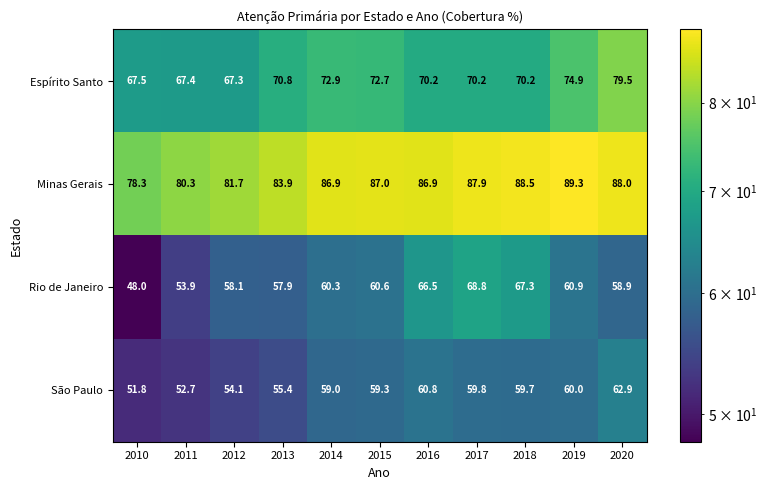

What is the sum of the Rio de Janeiro values at 2013 and 2014?

118.2